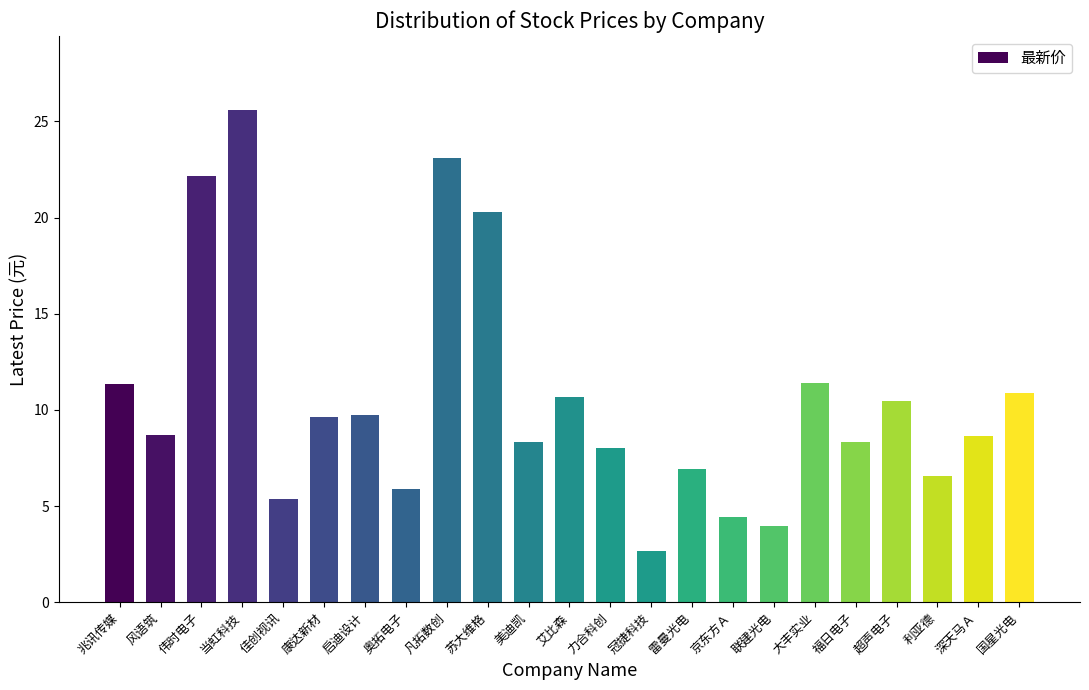

Which has a higher value, 福日电子 or 奥拓电子?

福日电子